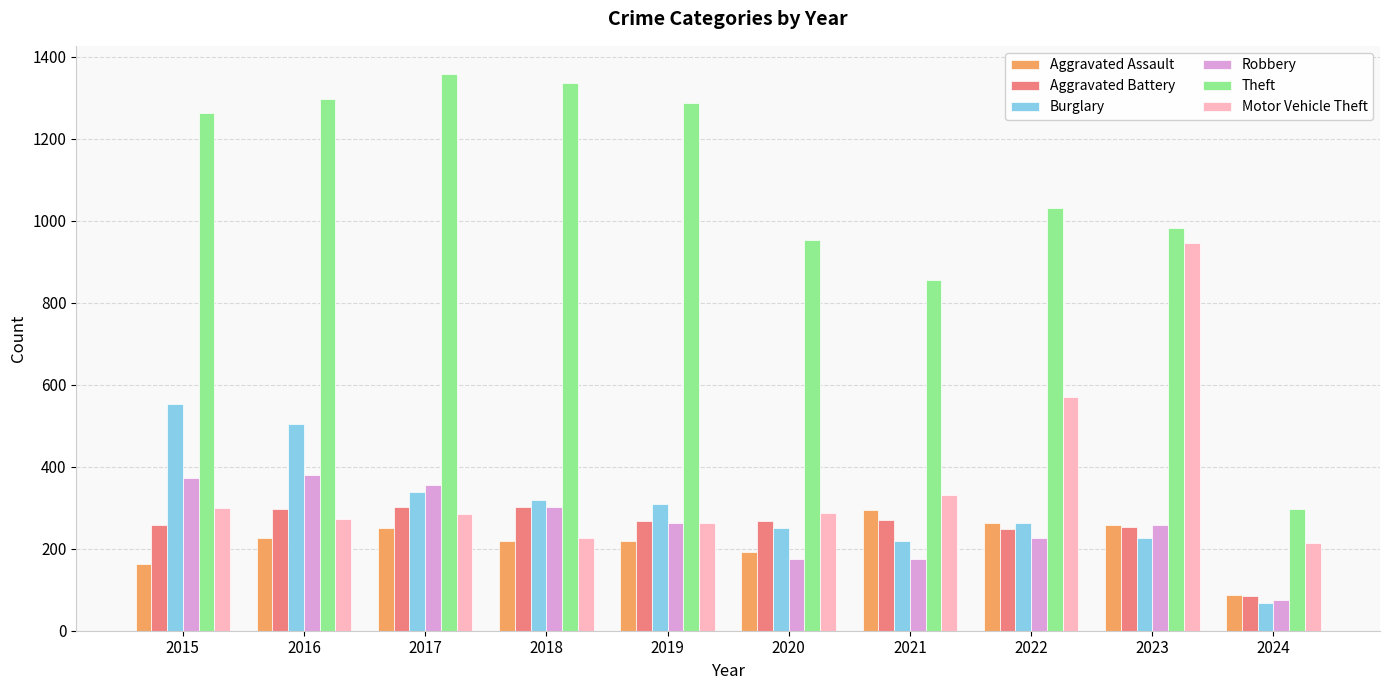

What is the total value across all series at 2022?

2604